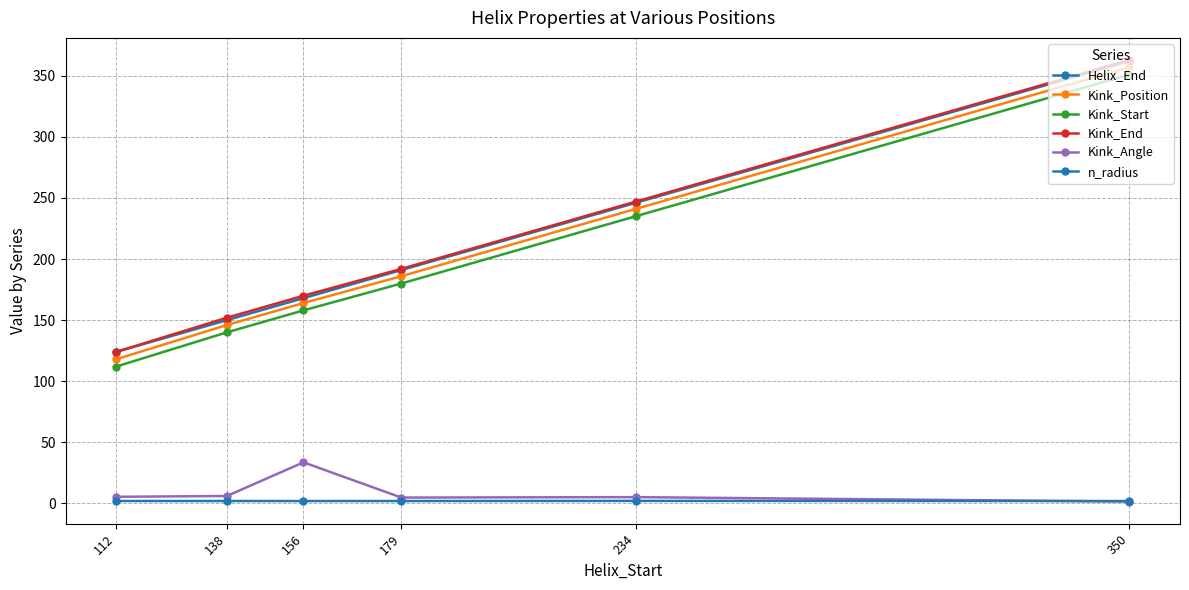

Is it true that Kink_Angle equals 4.7 at 179?

True